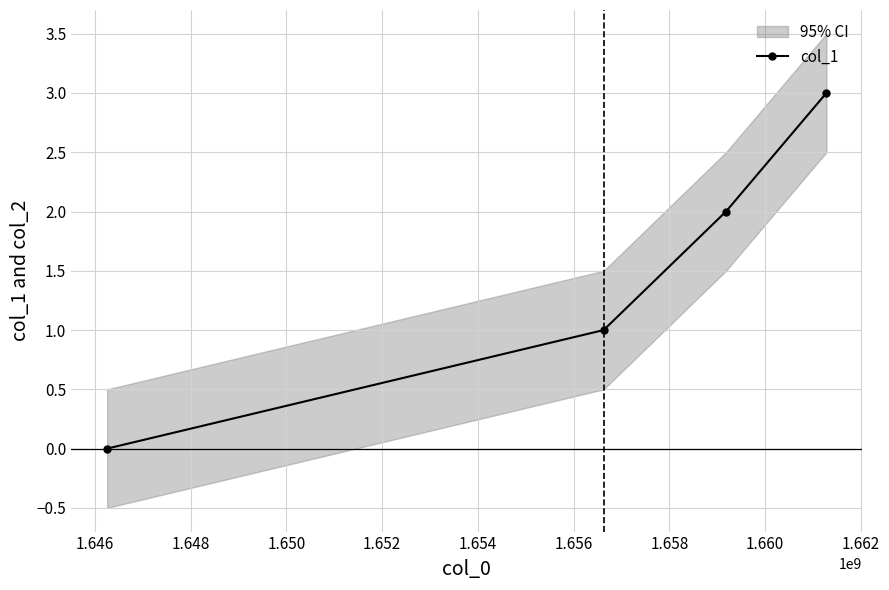

What is the greatest value displayed?

3